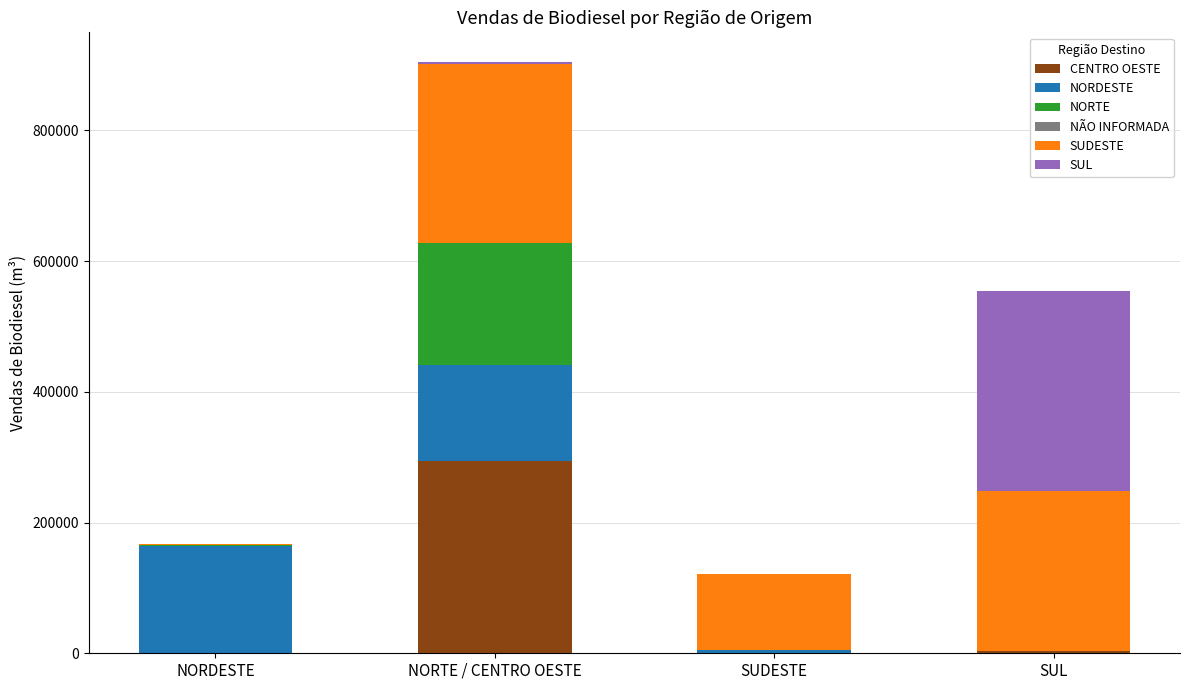

What is the maximum value for CENTRO OESTE?

294584.9